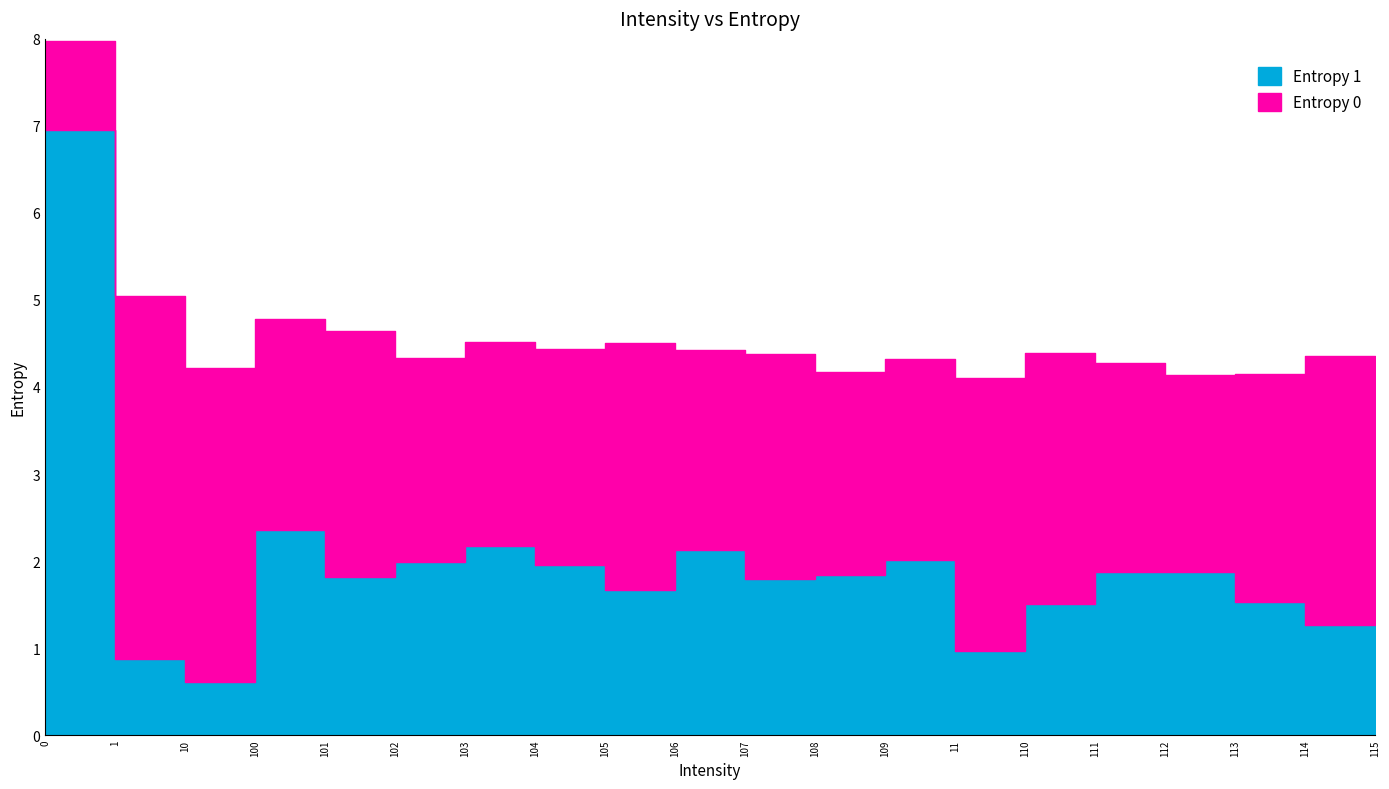

What is the label of the 4th point from the left?

100